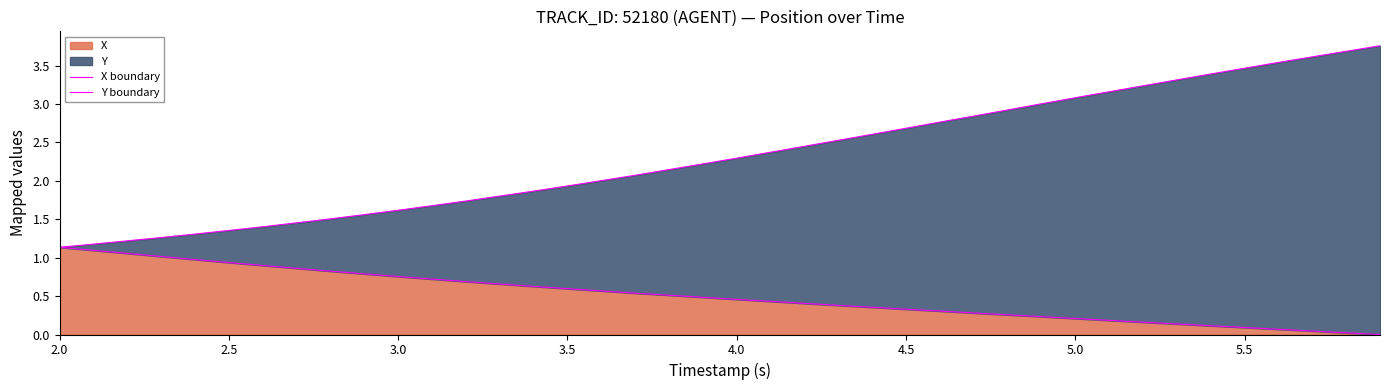

True or false: X boundary and Y boundary intersect in this chart.

False